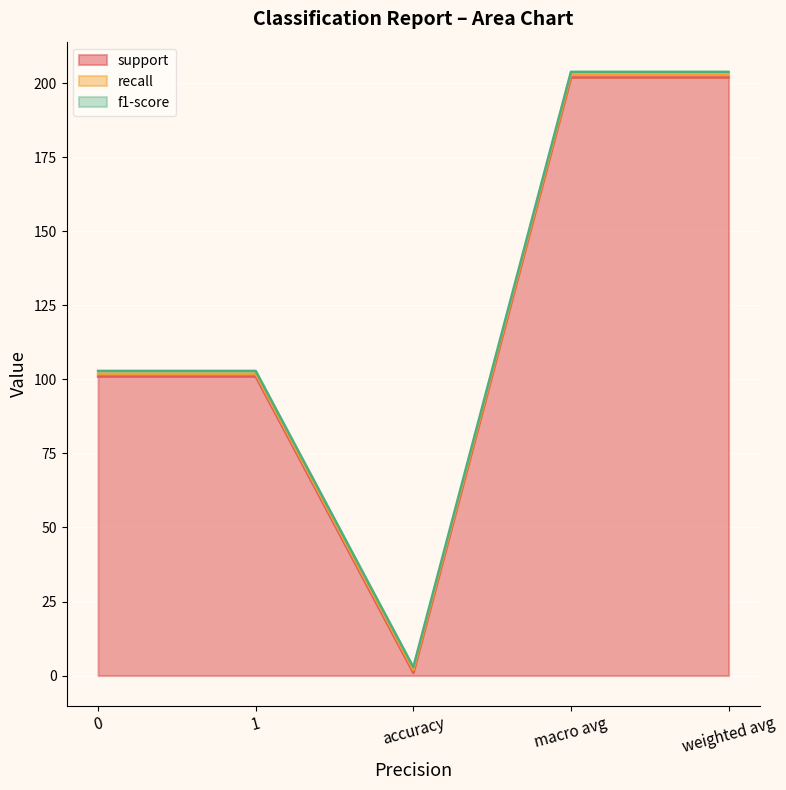

At how many categories does at least one series exceed 108?

2